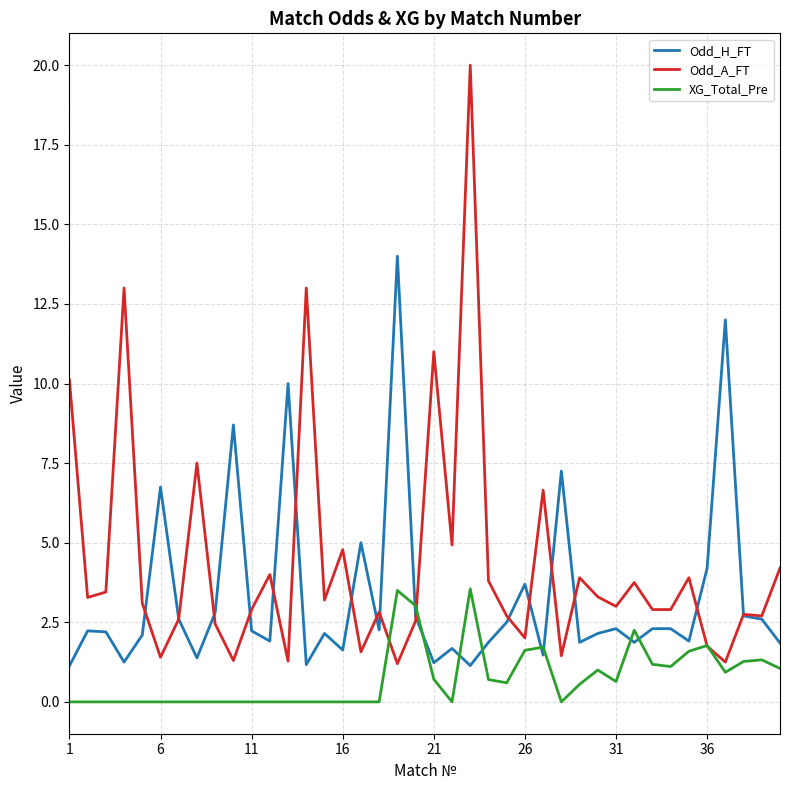

True or false: Odd_H_FT and XG_Total_Pre intersect in this chart.

True